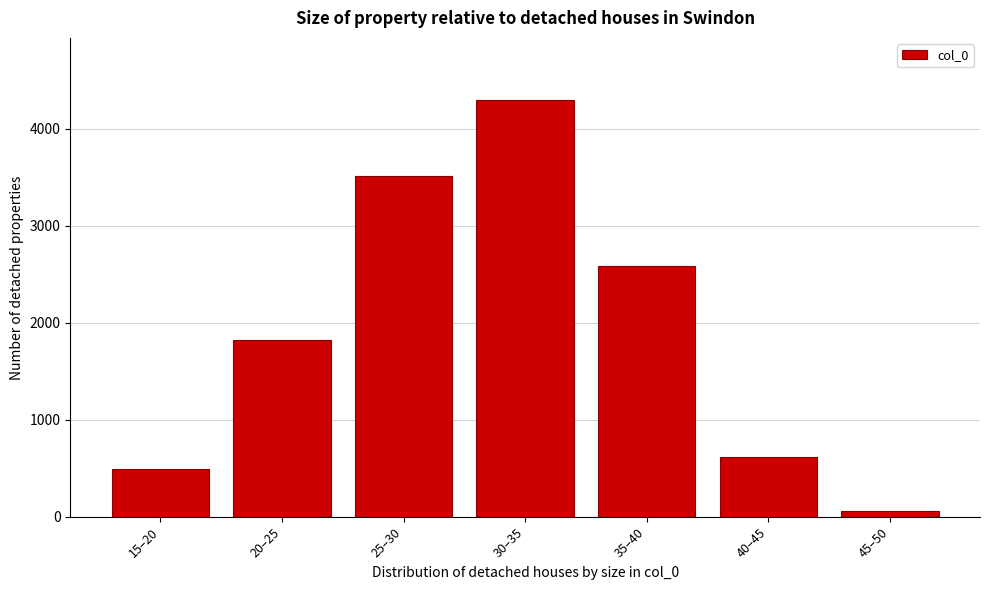

Reading left to right, list all the values displayed in this chart.

15–20=492.1	20–25=1823.7	25–30=3518.2	30–35=4292.7	35–40=2586.9	40–45=616.2	45–50=57.2